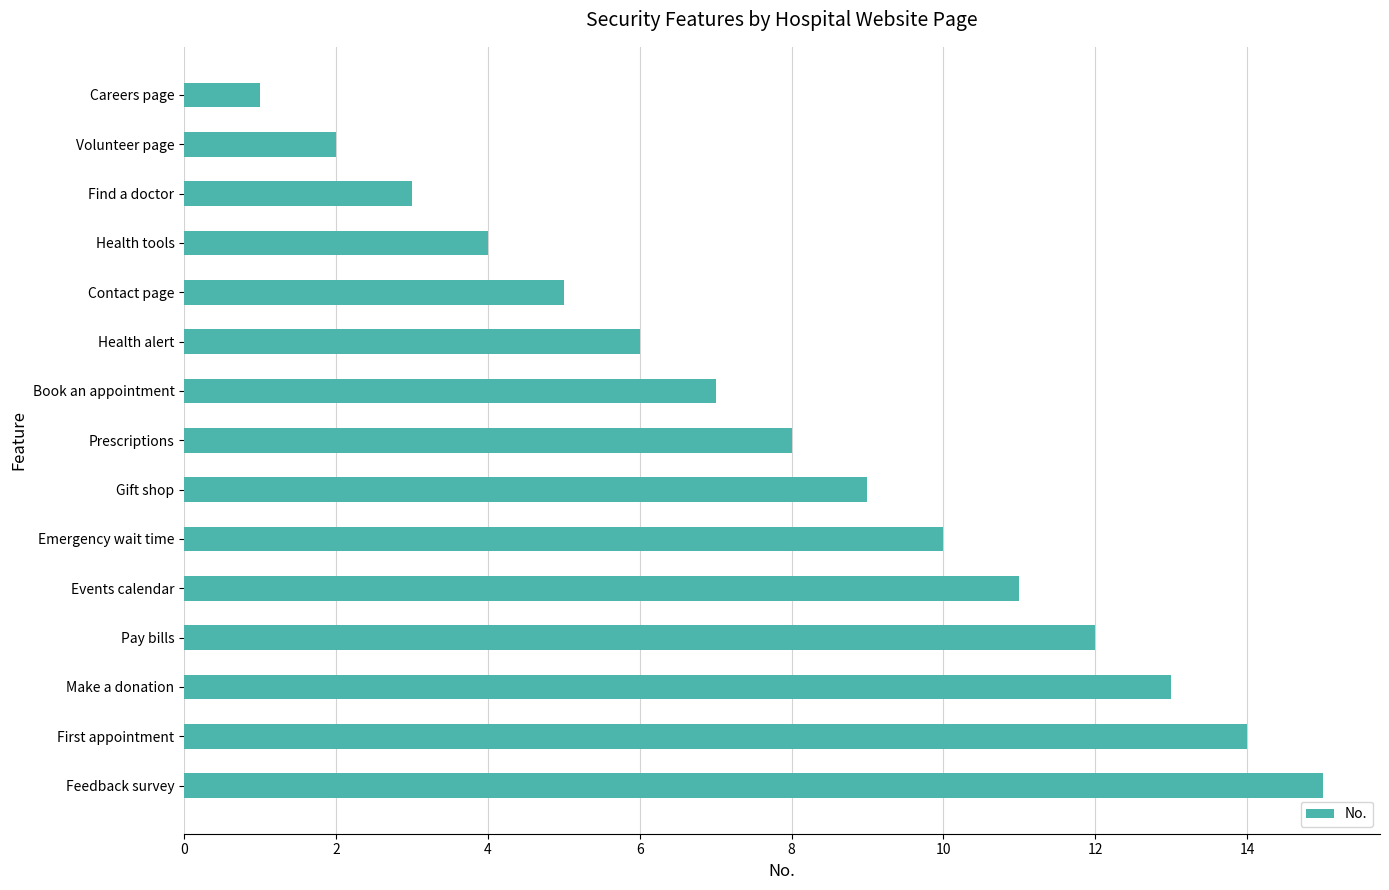

List the labels in order of value, smallest first.

Careers page, Volunteer page, Find a doctor, Health tools, Contact page, Health alert, Book an appointment, Prescriptions, Gift shop, Emergency wait time, Events calendar, Pay bills, Make a donation, First appointment, Feedback survey